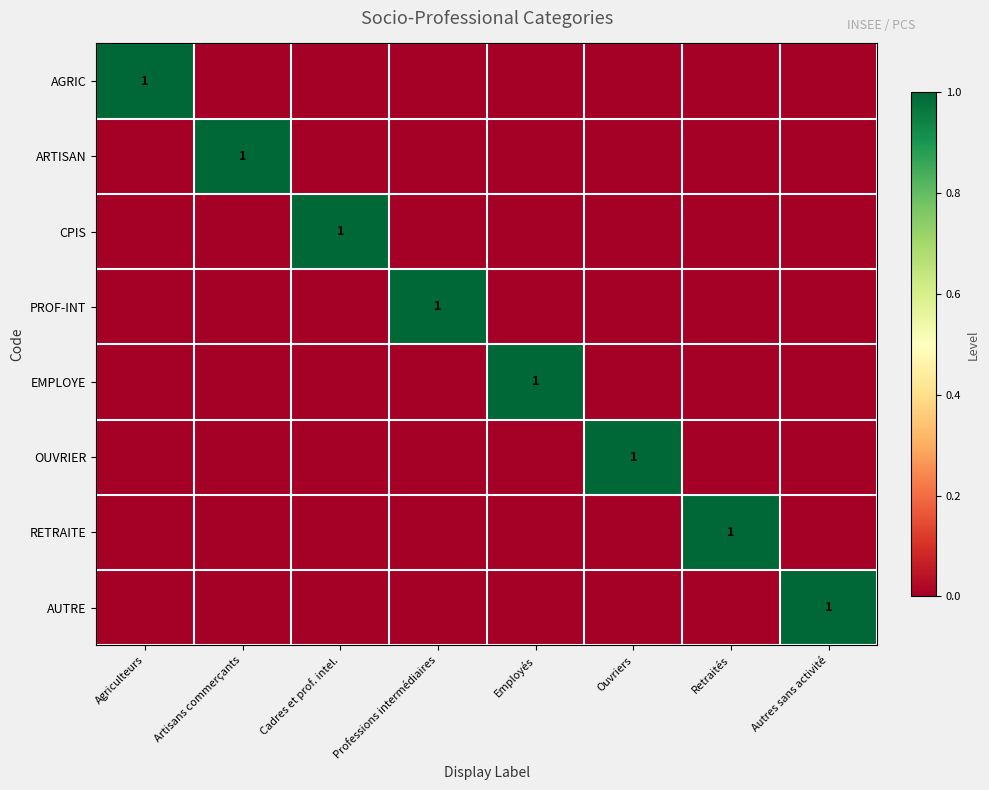

The value of ARTISAN at Artisans commerçants is 1. True or false?

True